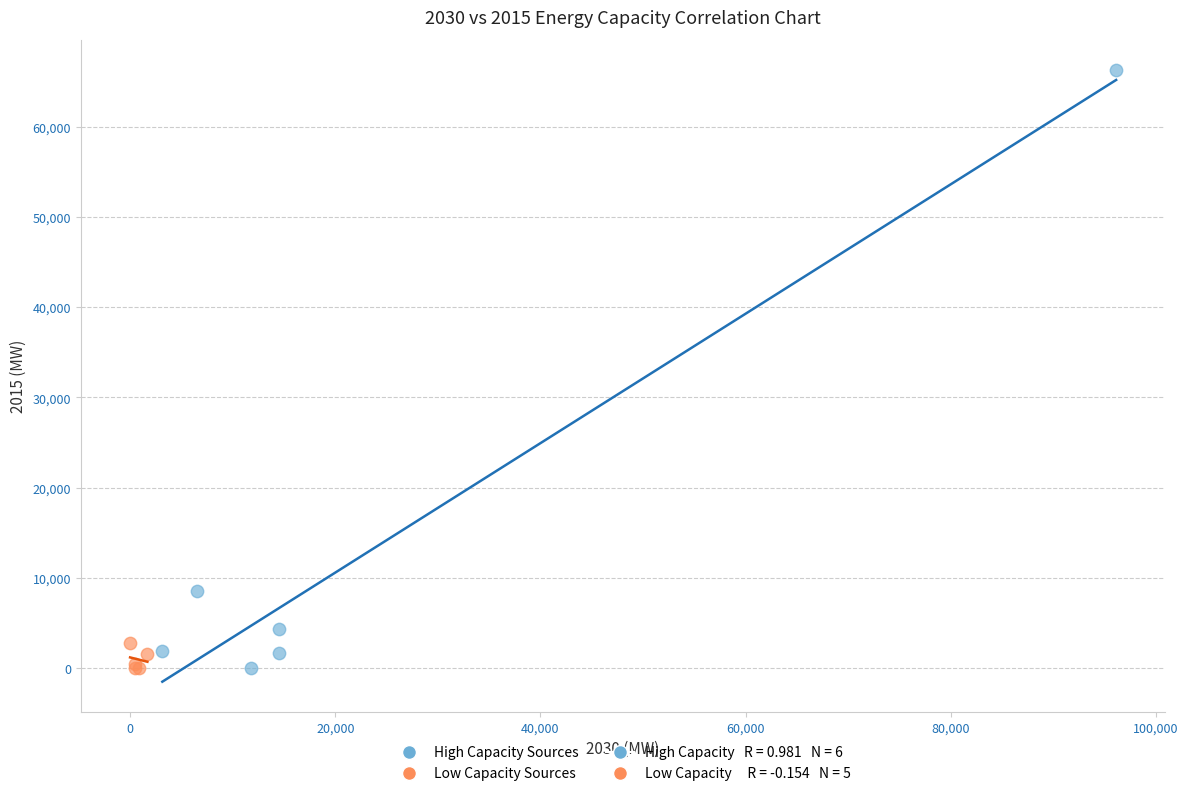

Which series has the widest spread of Y values?

High Capacity Sources